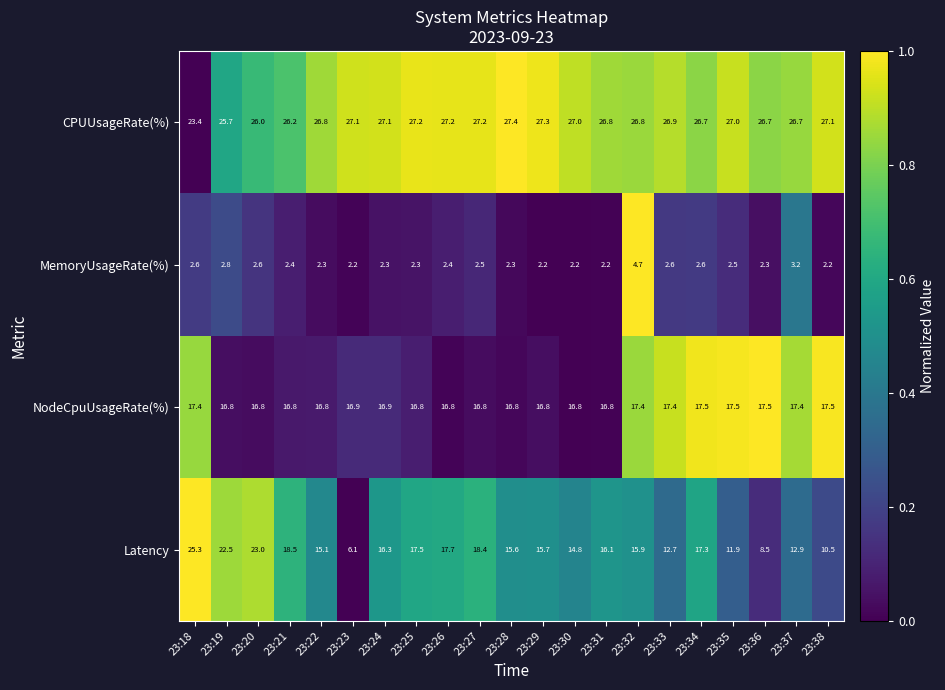

At how many categories does at least one series exceed 20?

21